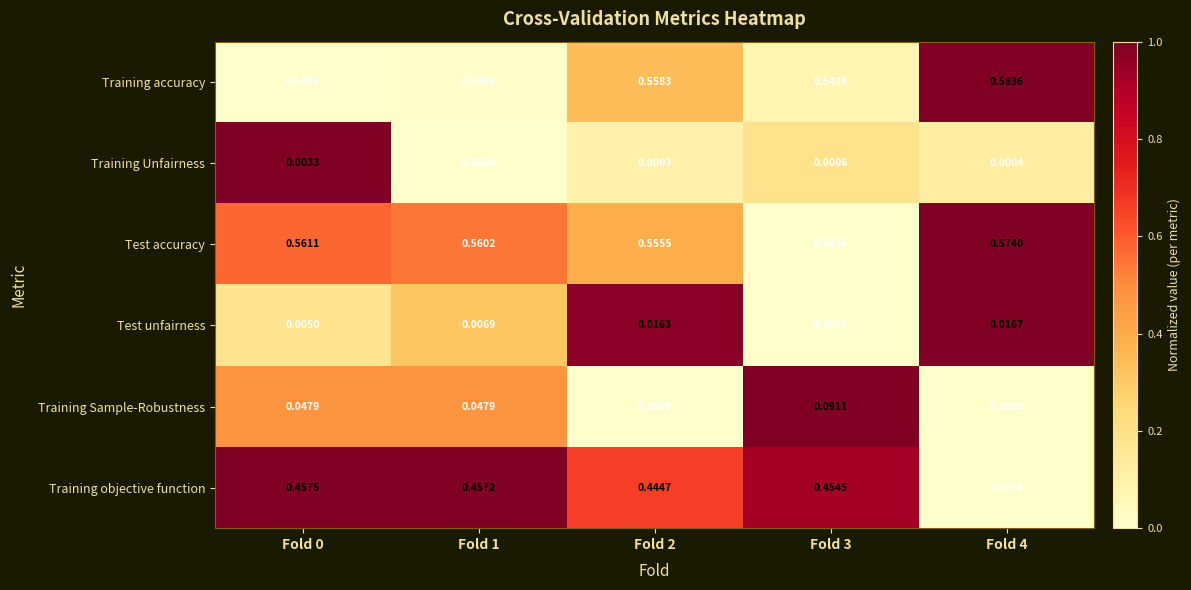

Which series changed the most between Fold 0 and Fold 1?

Training Unfairness